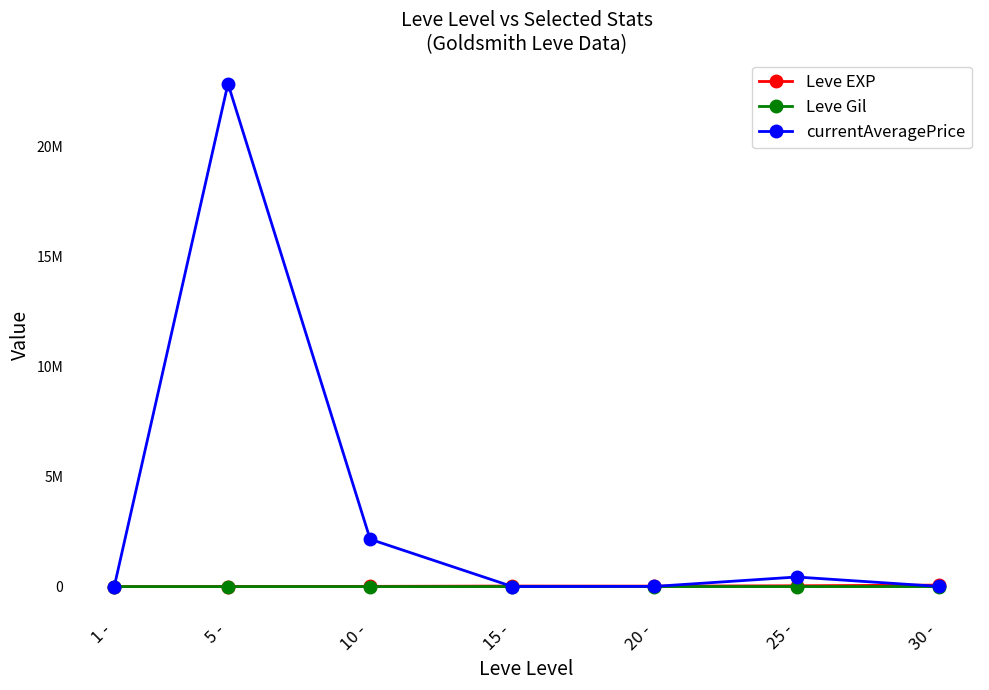

Rank the categories by Leve EXP value from highest to lowest.

30 -, 25 -, 15 -, 20 -, 10 -, 5 -, 1 -